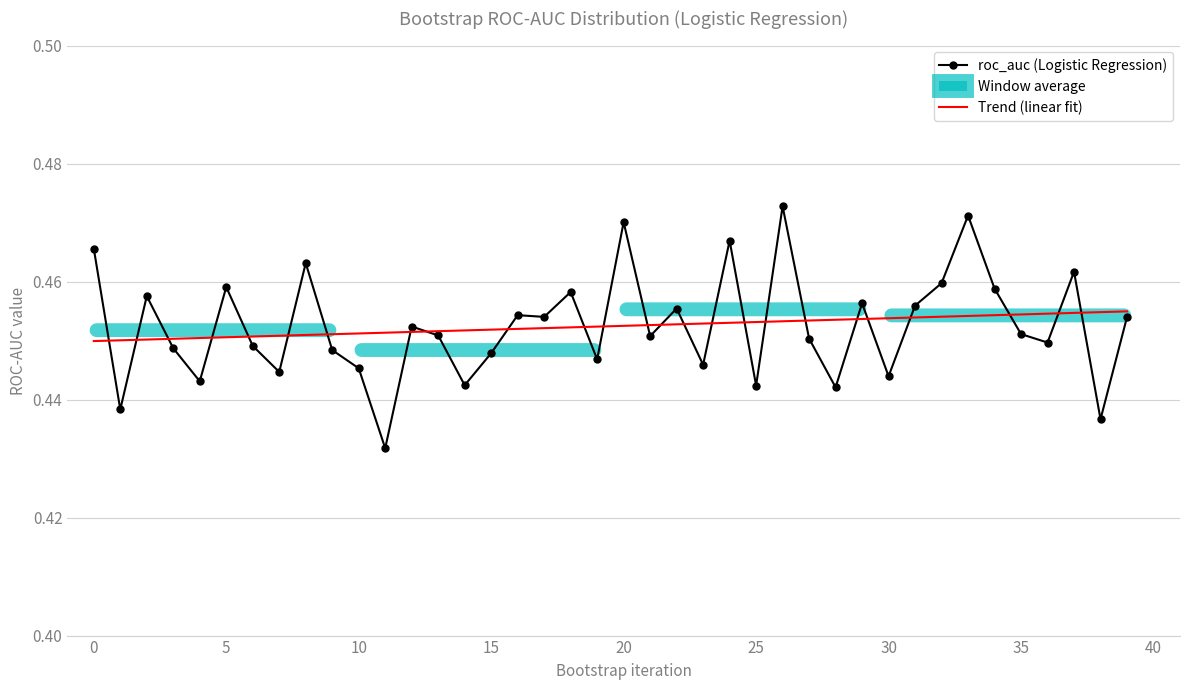

Which series has the largest range (max minus min)?

roc_auc (Logistic Regression)